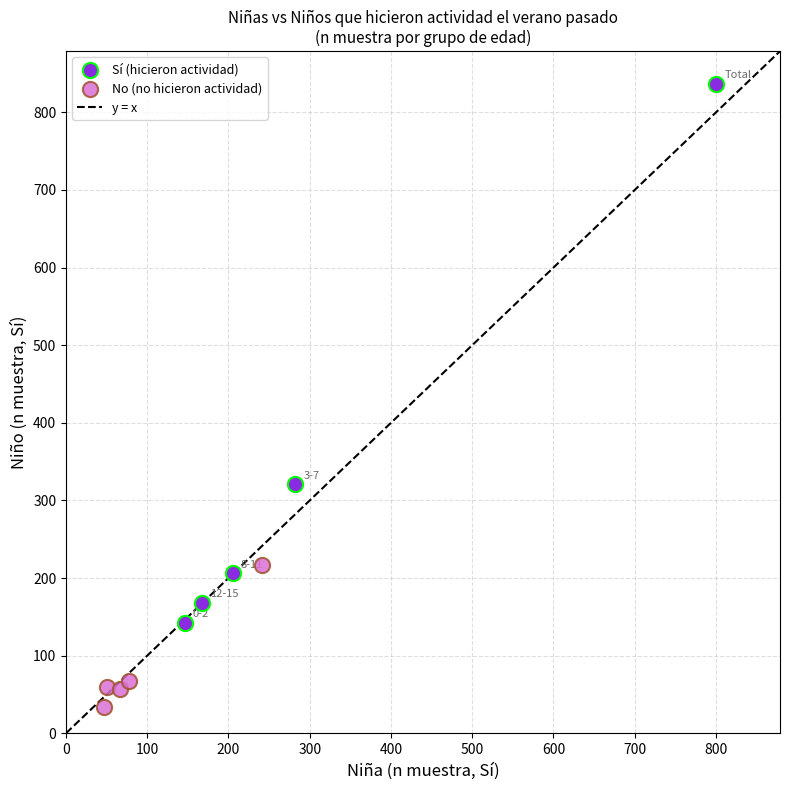

Which series has the widest spread of Y values?

Sí (hicieron actividad)